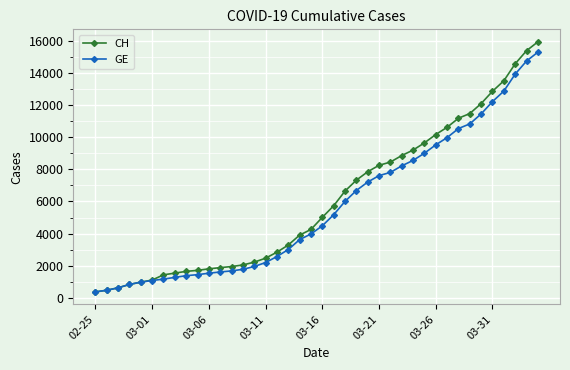

How many values in the GE series are below 4485?

20